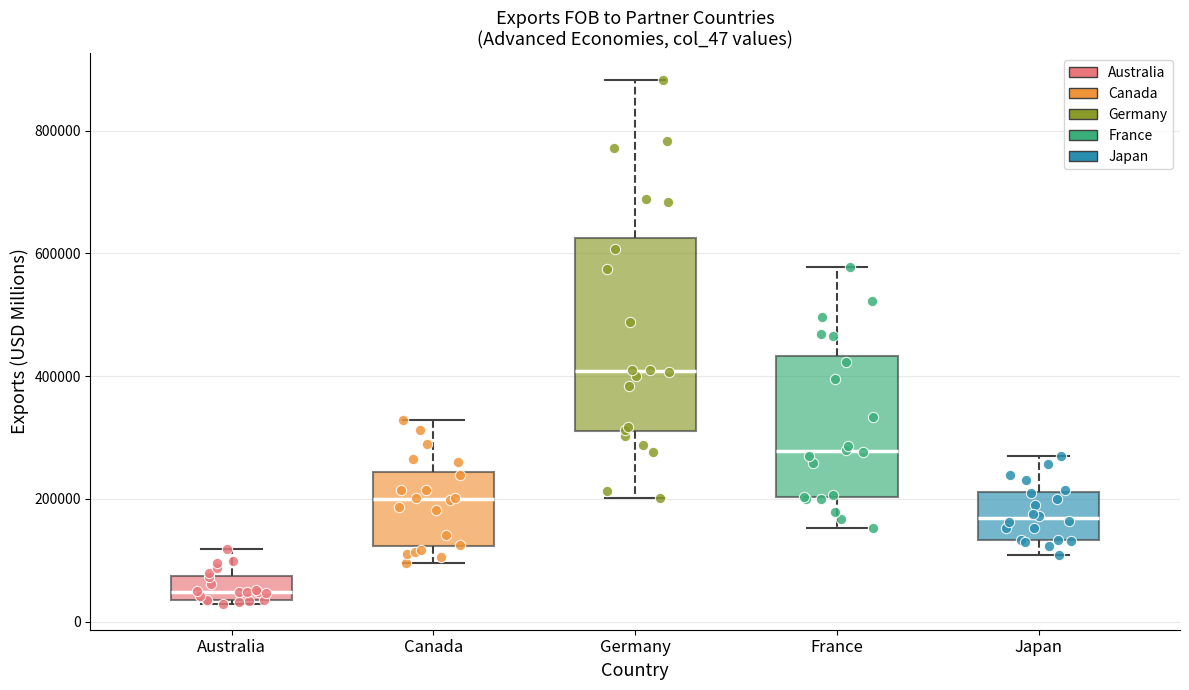

Which box has the highest median line?

Germany